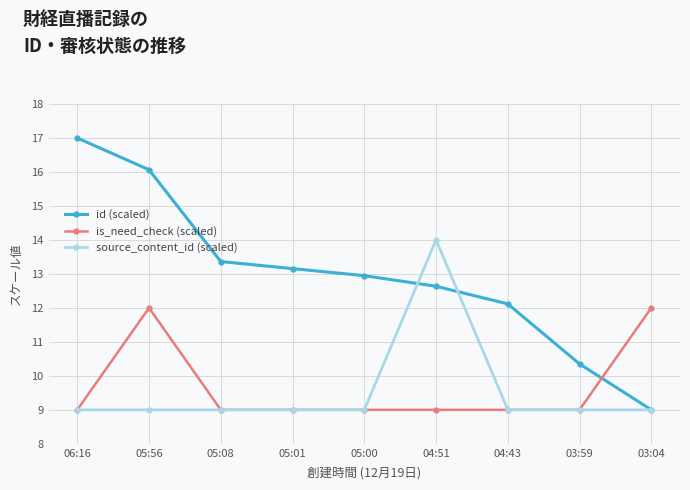

What is the greatest value displayed?

17.0